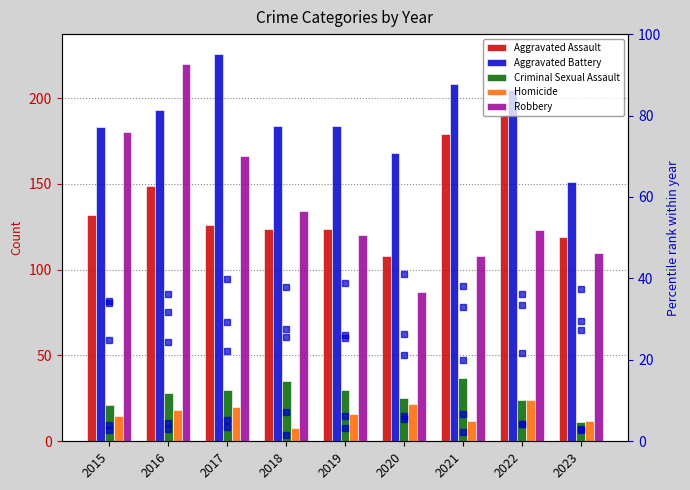

Reading left to right, list all the values displayed in this chart.

Aggravated Assault: 2015=132	2016=149	2017=126	2018=124	2019=124	2020=108	2021=179	2022=190	2023=119
Aggravated Battery: 2015=183	2016=193	2017=226	2018=184	2019=184	2020=168	2021=208	2022=205	2023=151
Criminal Sexual Assault: 2015=21	2016=28	2017=30	2018=35	2019=30	2020=25	2021=37	2022=24	2023=11
Homicide: 2015=15	2016=18	2017=20	2018=8	2019=16	2020=22	2021=12	2022=24	2023=12
Robbery: 2015=180	2016=220	2017=166	2018=134	2019=120	2020=87	2021=108	2022=123	2023=110